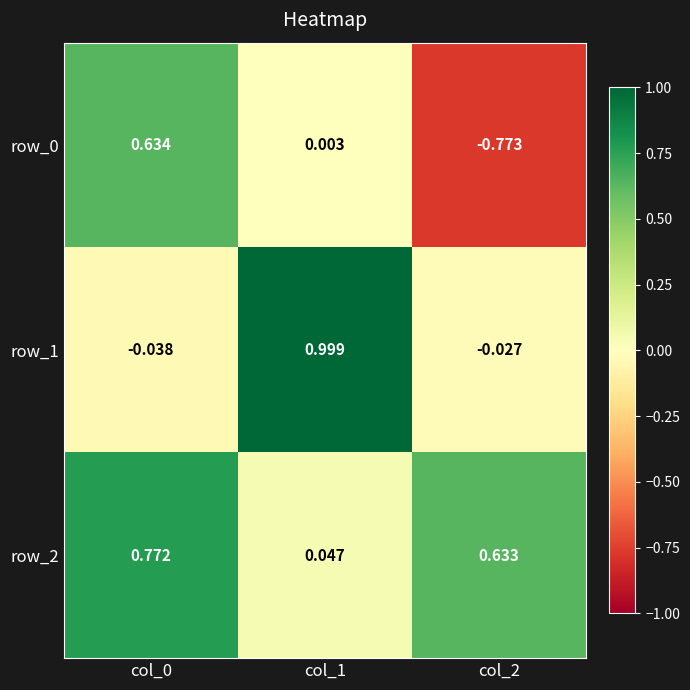

How many data points in row_0 are above 0?

2